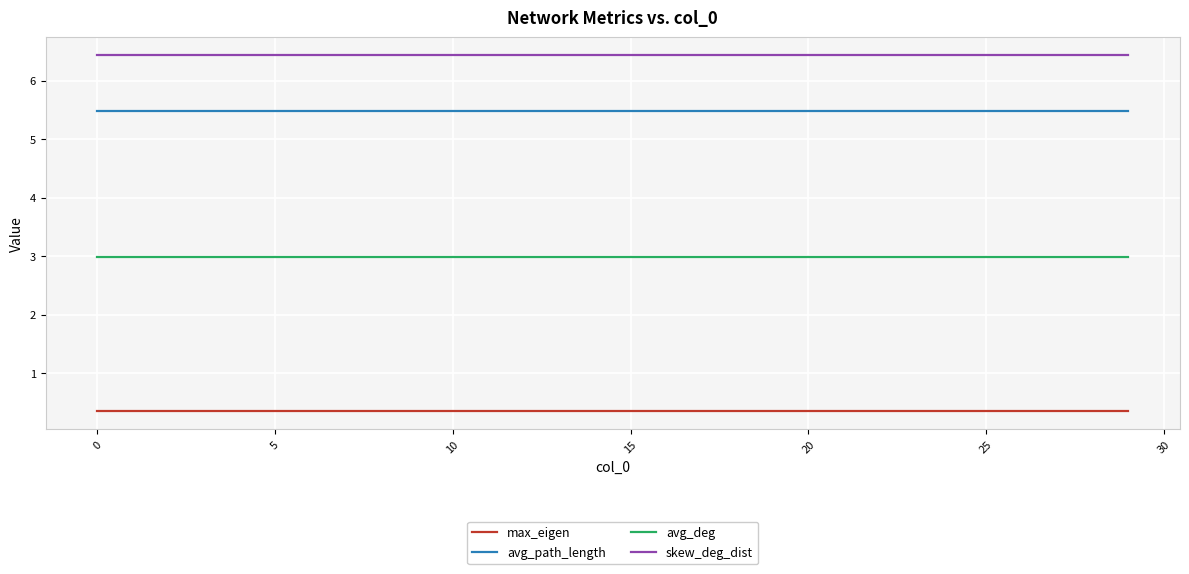

Rank the series by their maximum value, from lowest to highest.

max_eigen, avg_deg, avg_path_length, skew_deg_dist